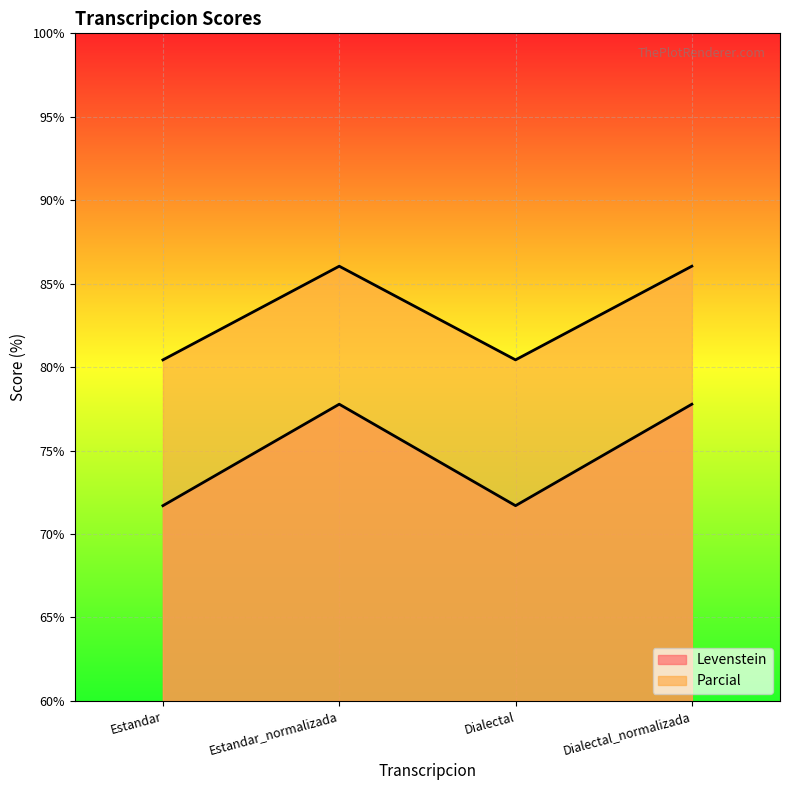

At which label does Parcial reach its minimum?

Estandar